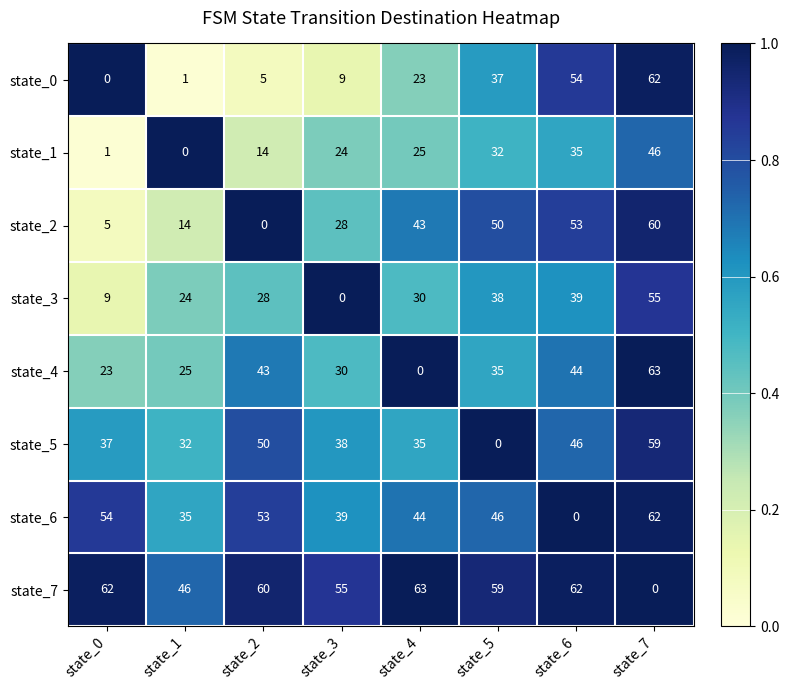

The value of state_1 at state_4 is 41. True or false?

False